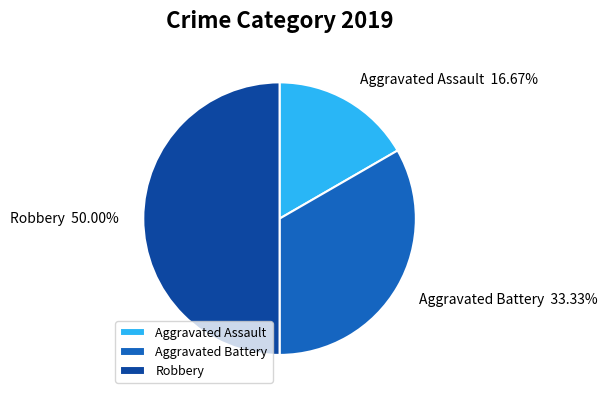

To the nearest percent, what is the average slice percentage?

33%